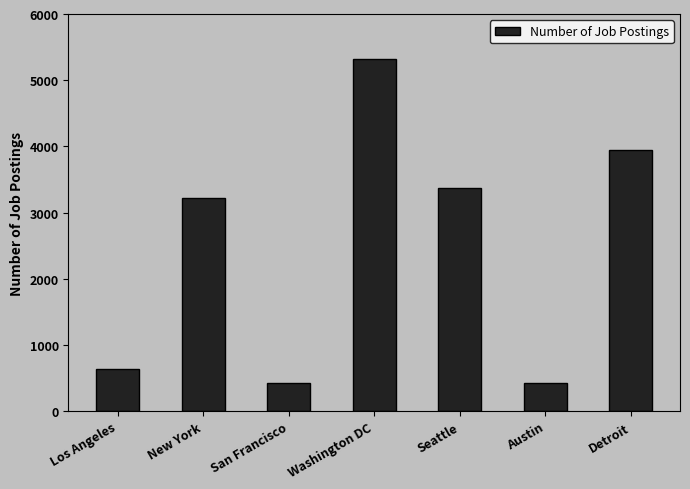

How many data points are less than 3226?

3